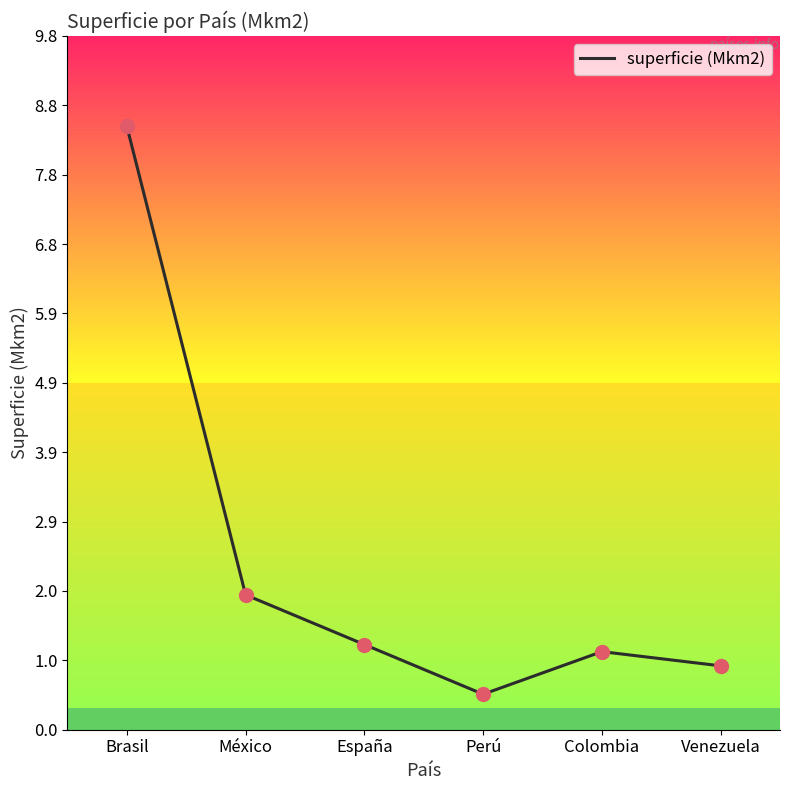

What is the change in value from México to Venezuela?

-1.0